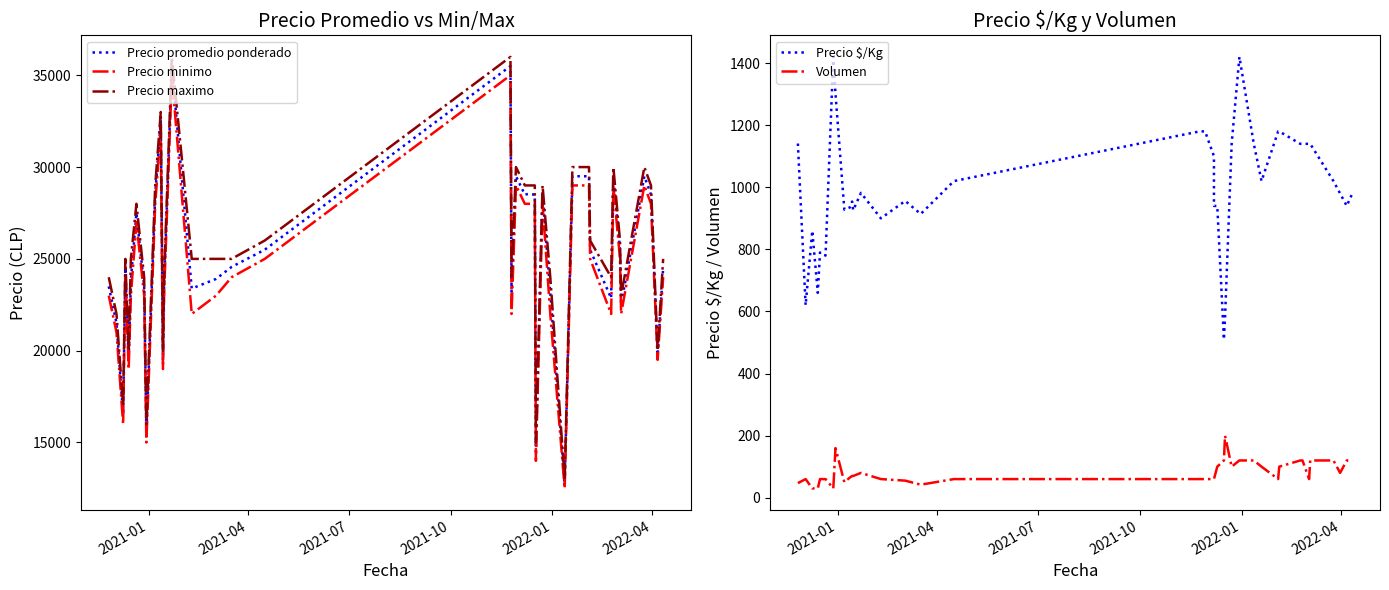

The Precio promedio ponderado series shows 51883 at 33. True or false?

False